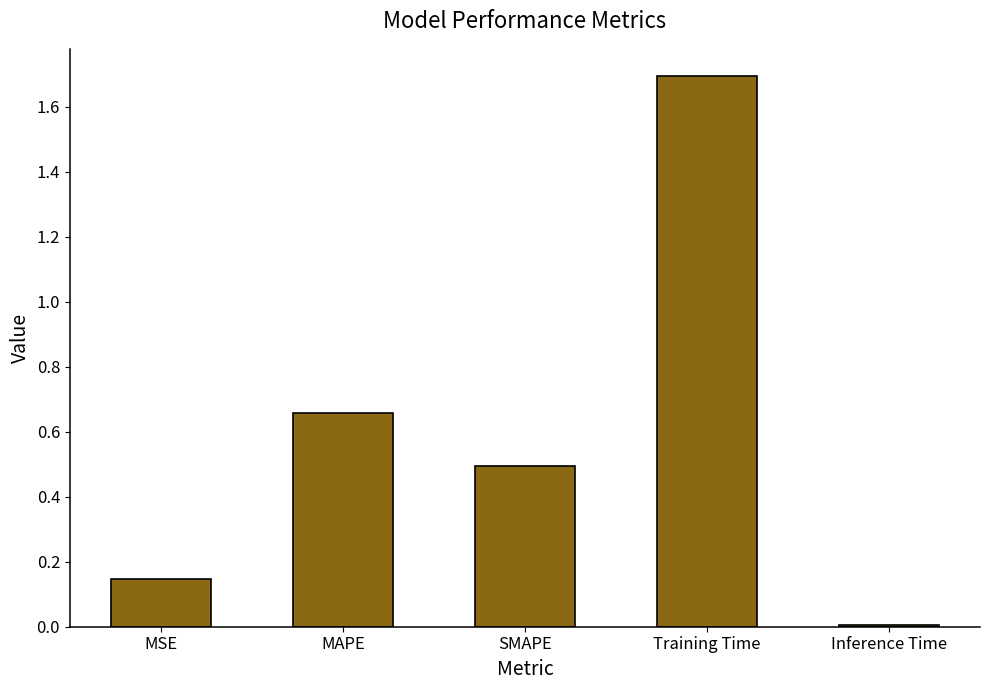

Between SMAPE and MAPE, which is larger?

MAPE